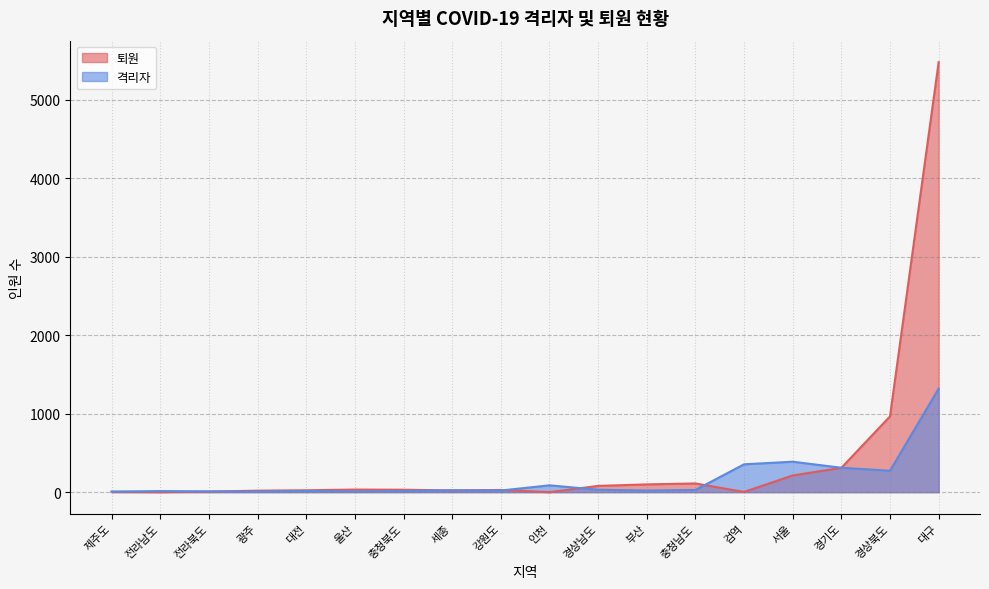

List the series in order of their peak value, lowest first.

격리자, 퇴원